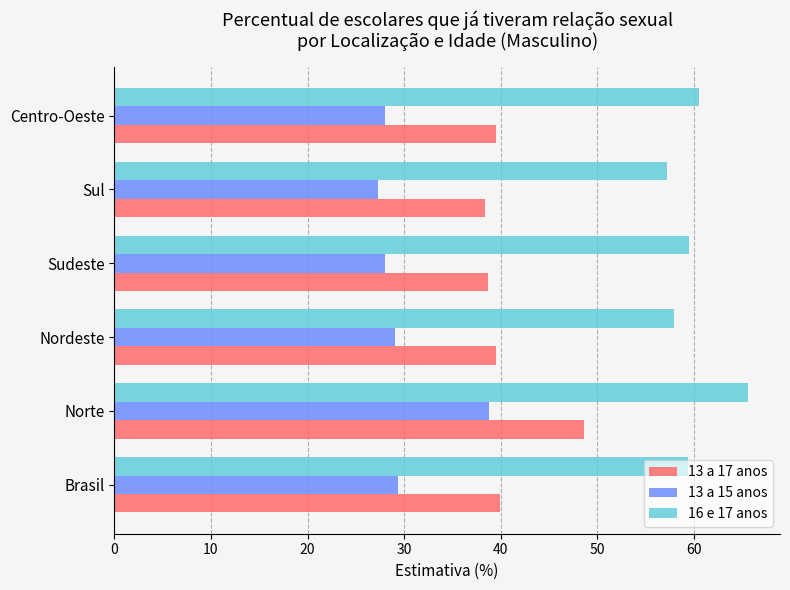

Rank the series by their average value, from highest to lowest.

16 e 17 anos, 13 a 17 anos, 13 a 15 anos